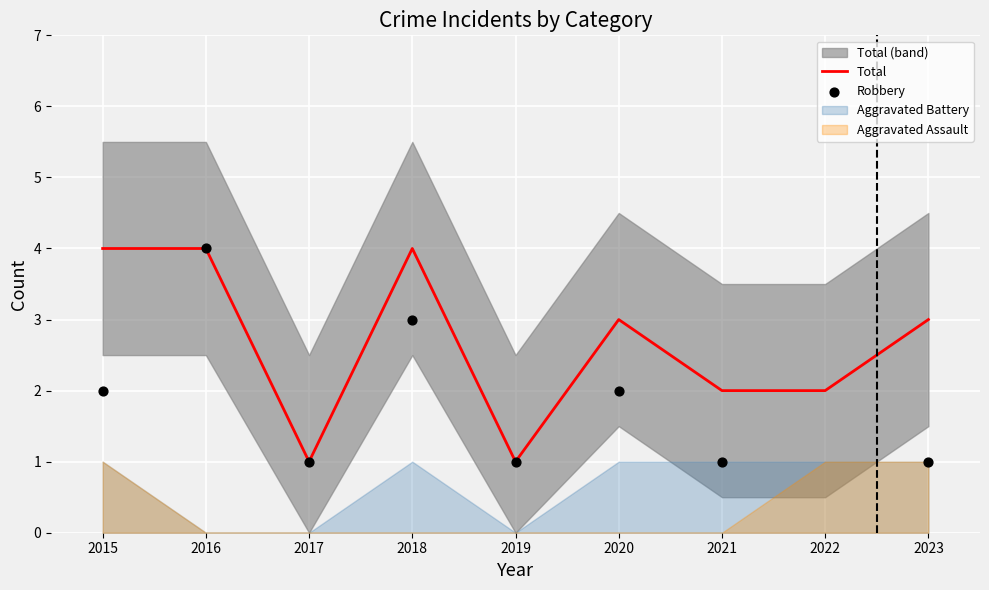

What is the total value across all series at 2021?

4